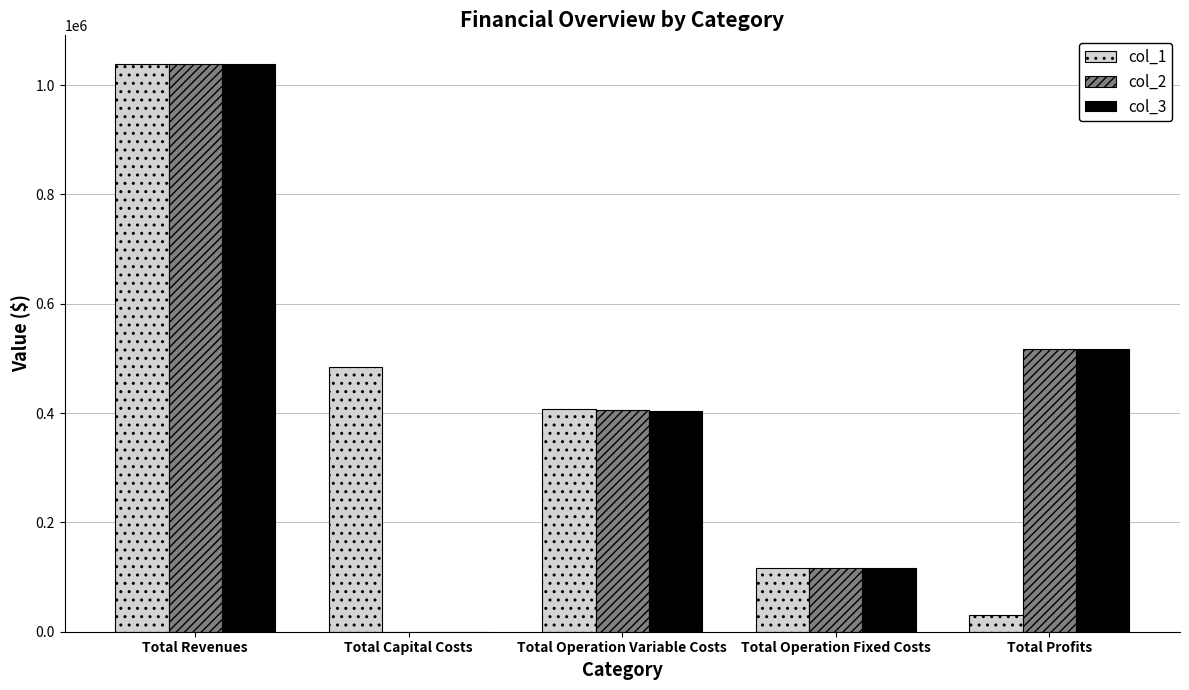

How many groups of bars are there?

5